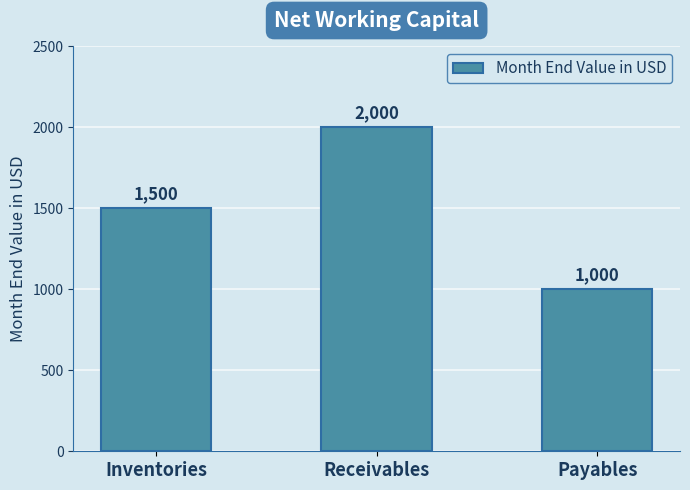

Count the values in the range 1000 to 2000.

3